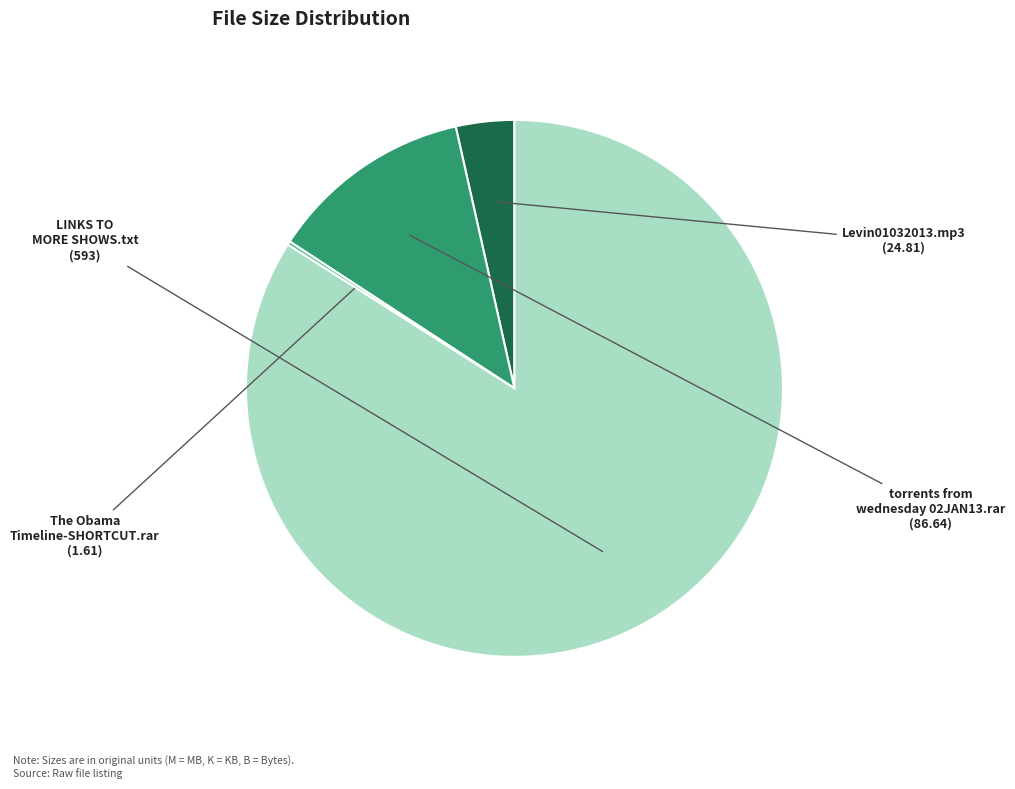

Combined, do LINKS TO MORE SHOWS.txt and torrents from wednesday 02JAN13.rar account for over 50%?

Yes